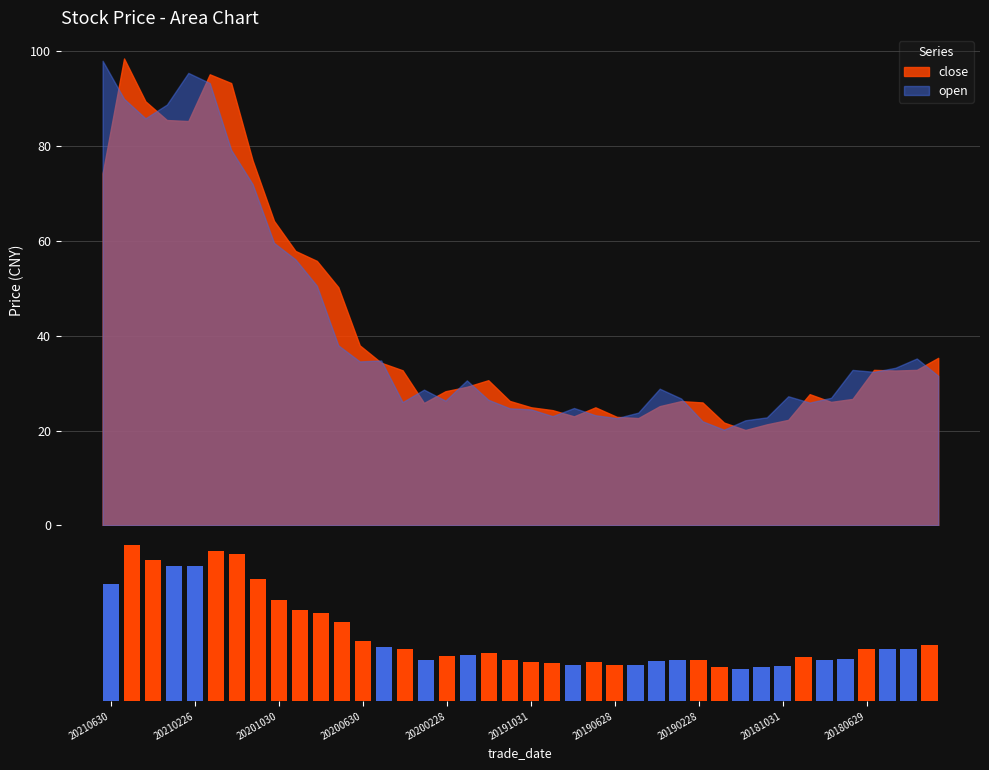

Between 19 and 5, which is larger?

5